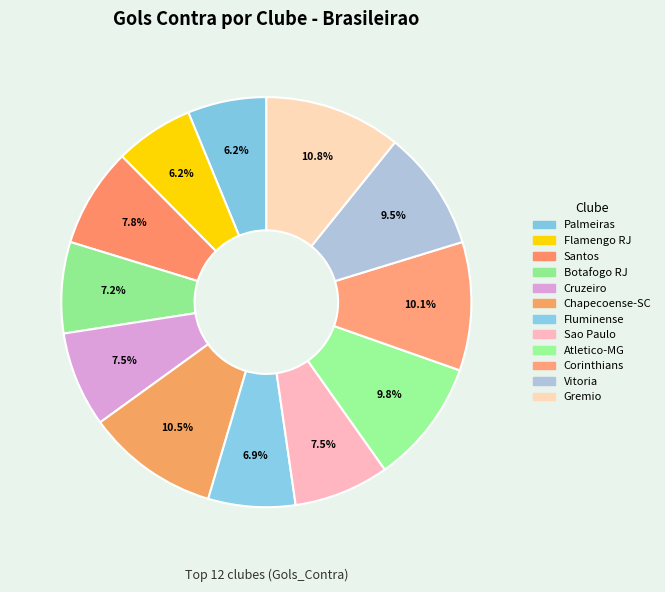

Does Atletico-MG account for over 50% of the chart?

No